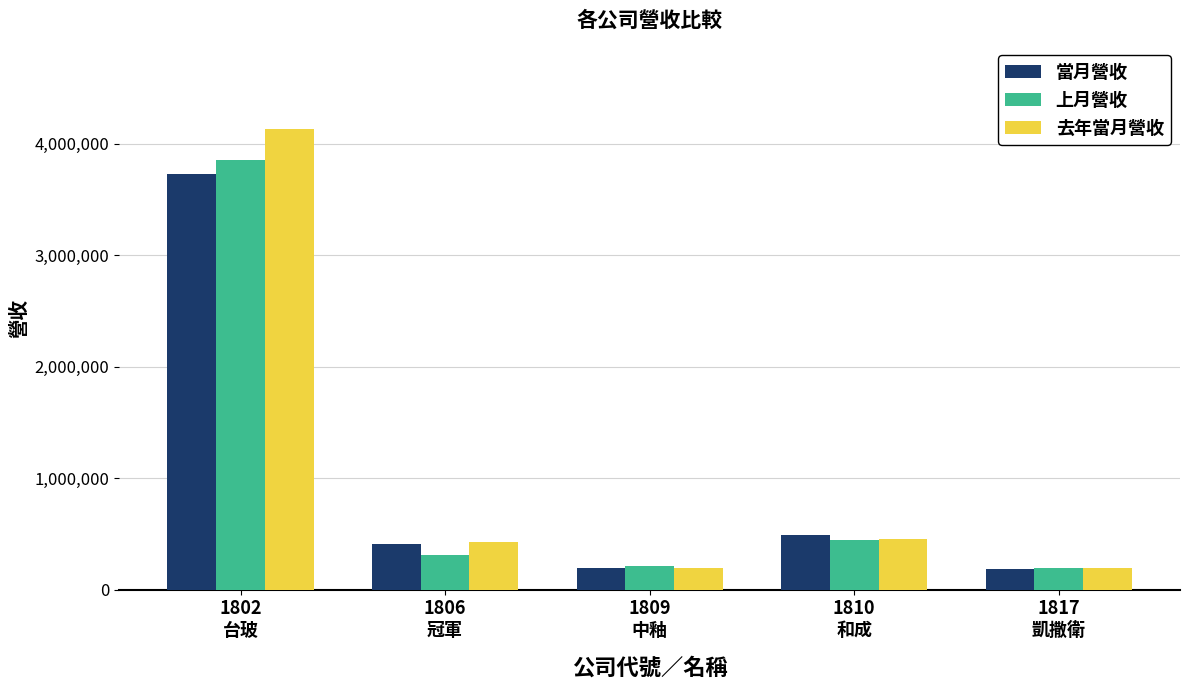

The value of 上月營收 at 1802
台玻 is 3855597. True or false?

True